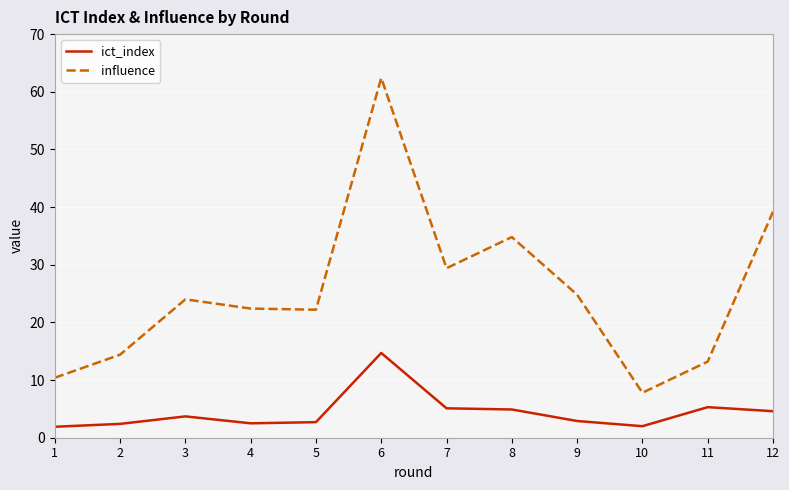

Is the value of ict_index at 12 greater than the value of influence at 1?

No